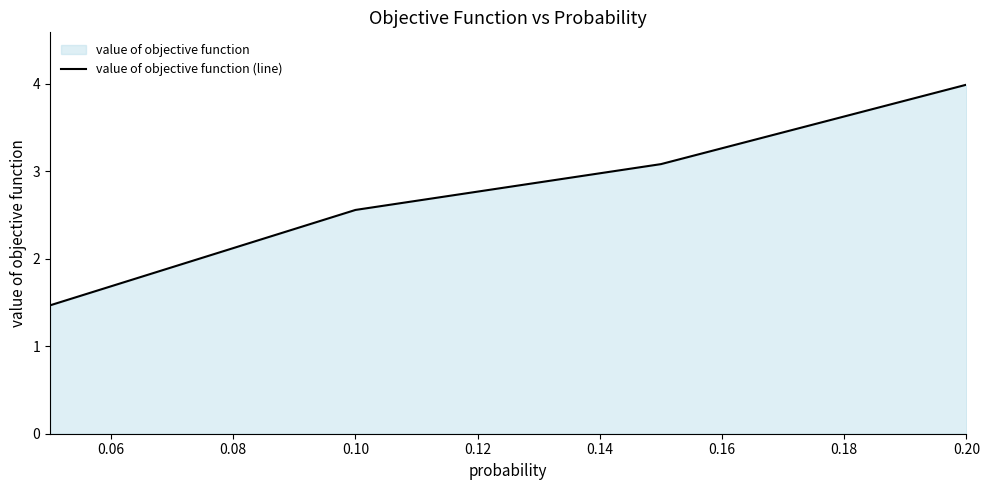

True or false: there are more than 1 points higher than both neighbors.

False